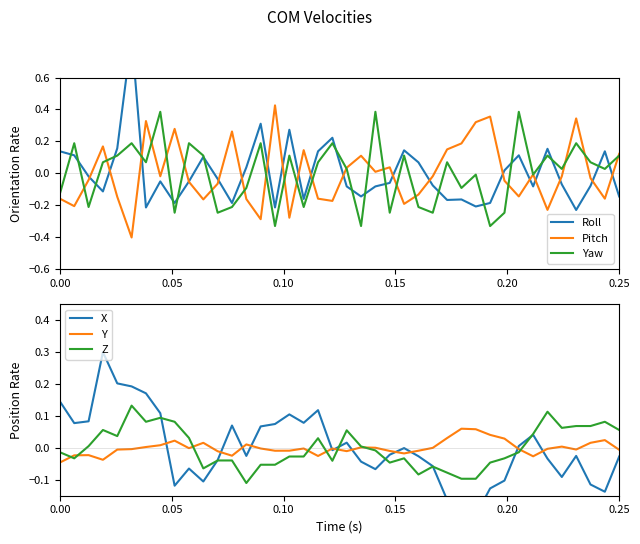

How many lines are shown in the chart?

6